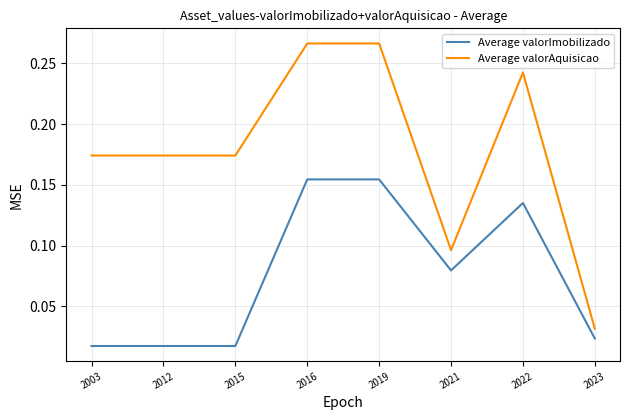

Where is Average valorAquisicao nearest to the value 0?

2023